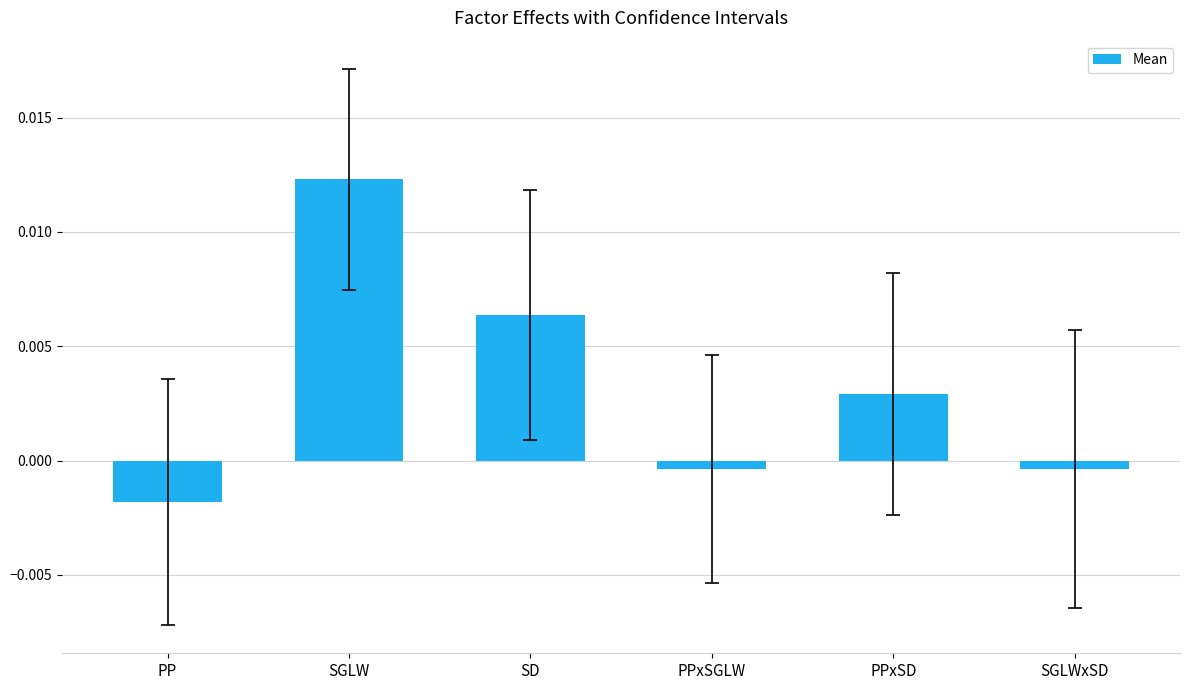

What position from the right is SGLWxSD?

1